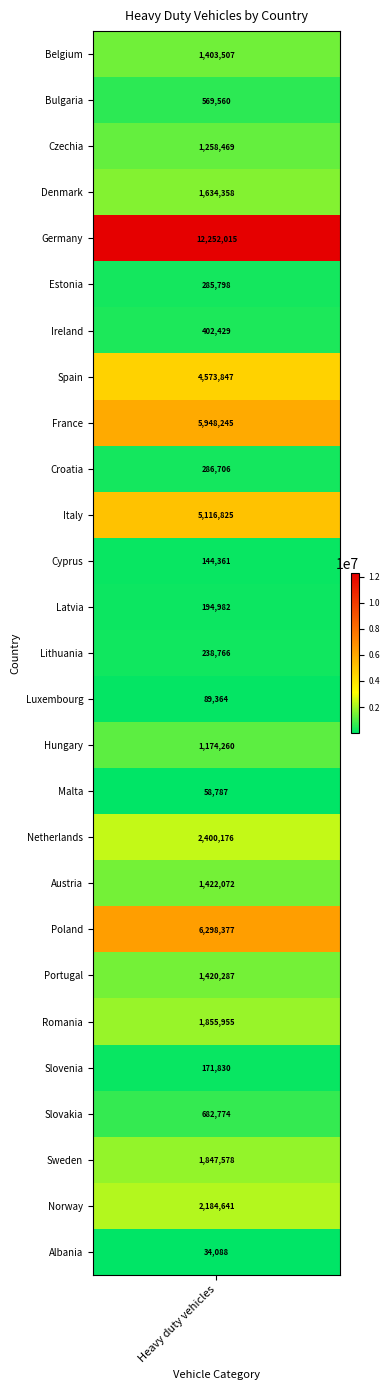

List the labels in order of value, largest first.

4, 19, 8, 10, 7, 17, 25, 21, 24, 3, 18, 20, 0, 2, 15, 23, 1, 6, 9, 5, 13, 12, 22, 11, 14, 16, 26